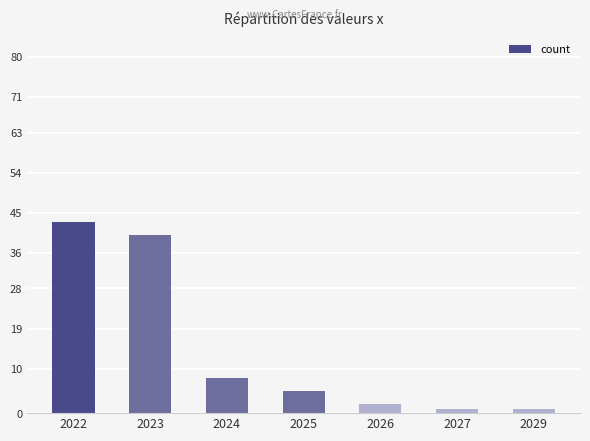

Are the bars grouped side by side (vs. stacked)?

No